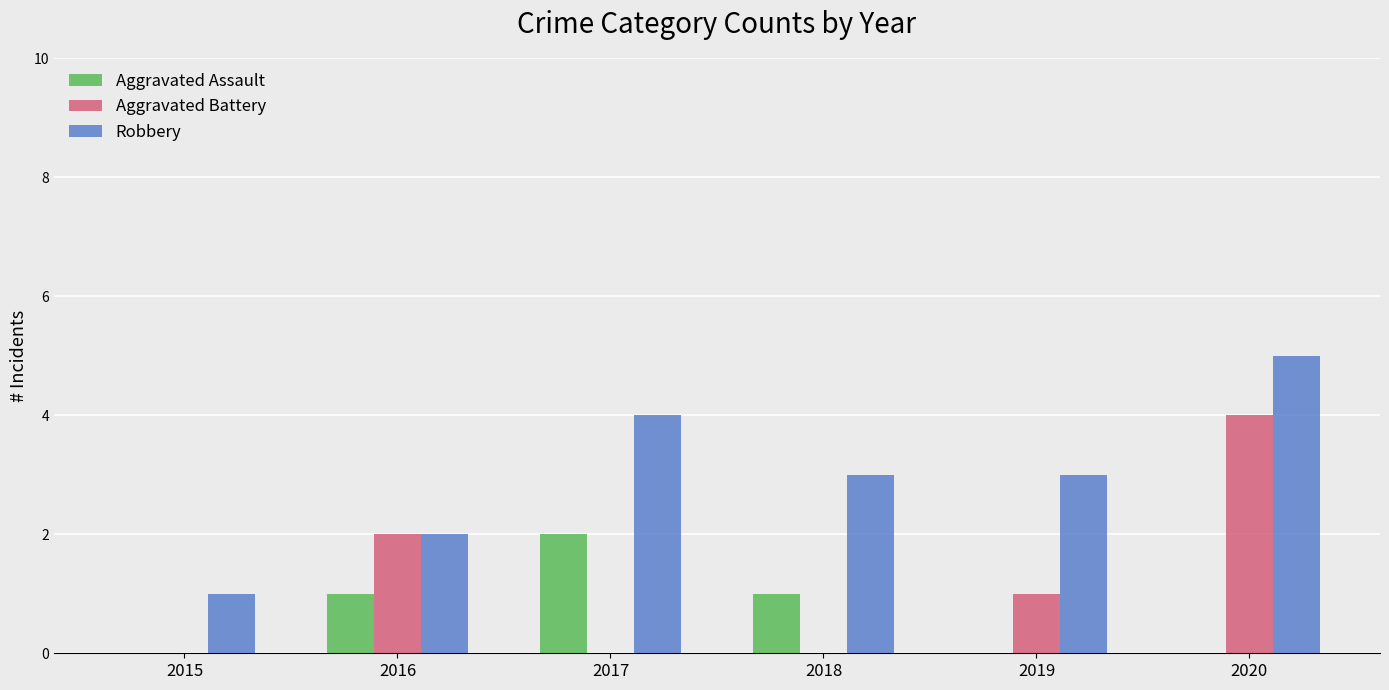

What value does the Aggravated Assault series have at 2018?

1